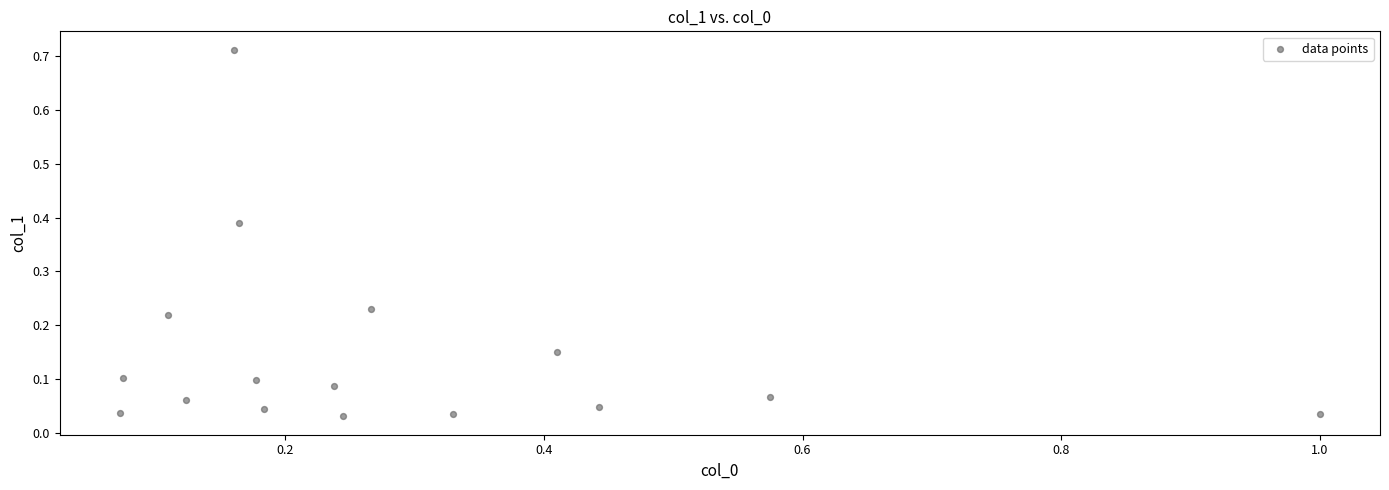

What is the range of X values (max minus min)?

0.9